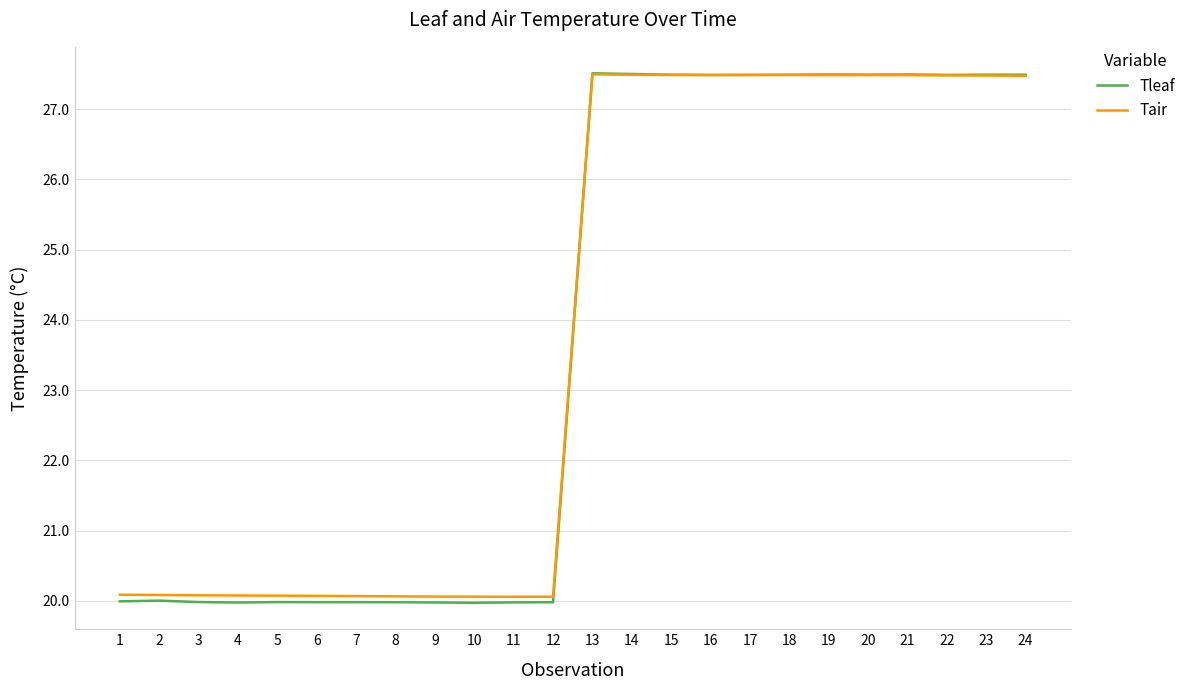

How many times do Tleaf and Tair cross each other?

1